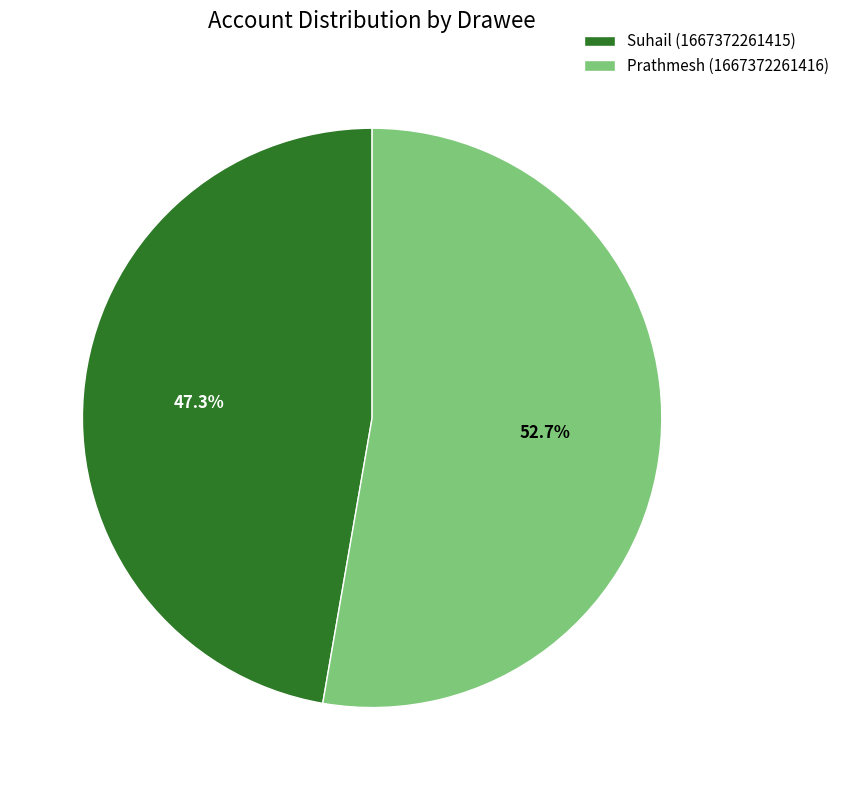

To the nearest percent, what percentage of the pie is Prathmesh (1667372261416)?

53%